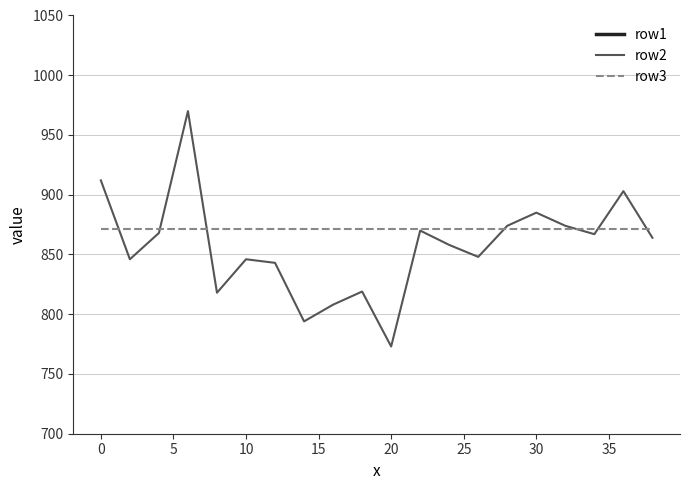

True or false: row1 and row3 cross at least once.

False